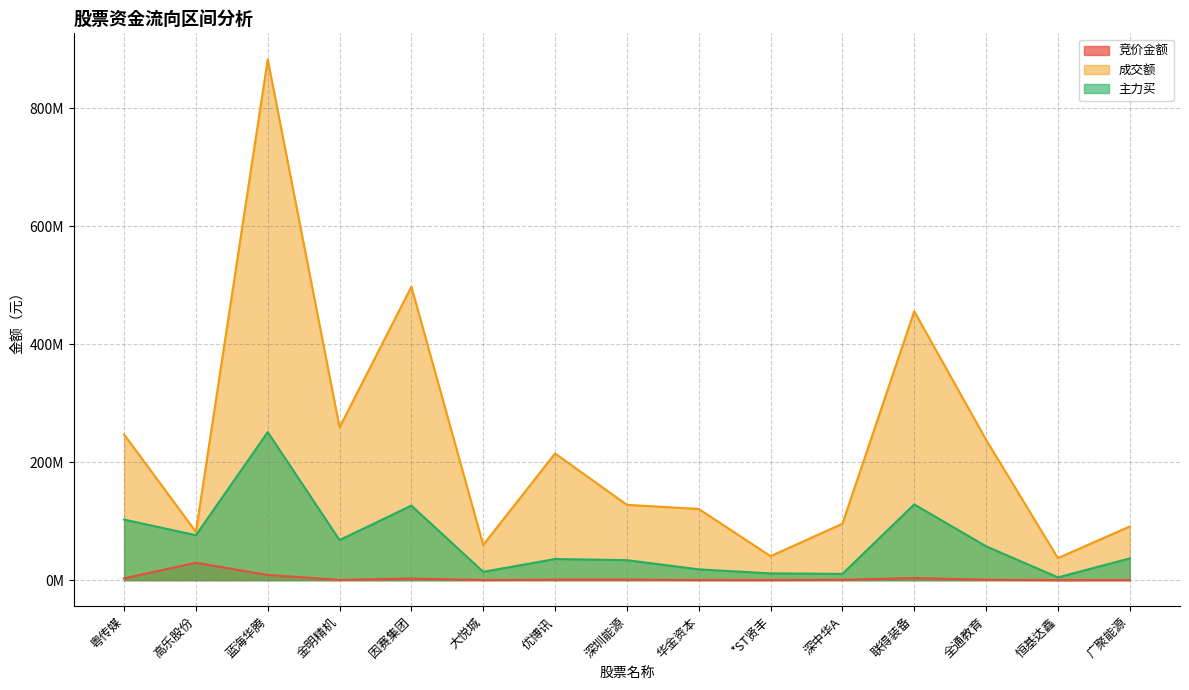

The value of 竞价金额 at 金明精机 is 403818. True or false?

True